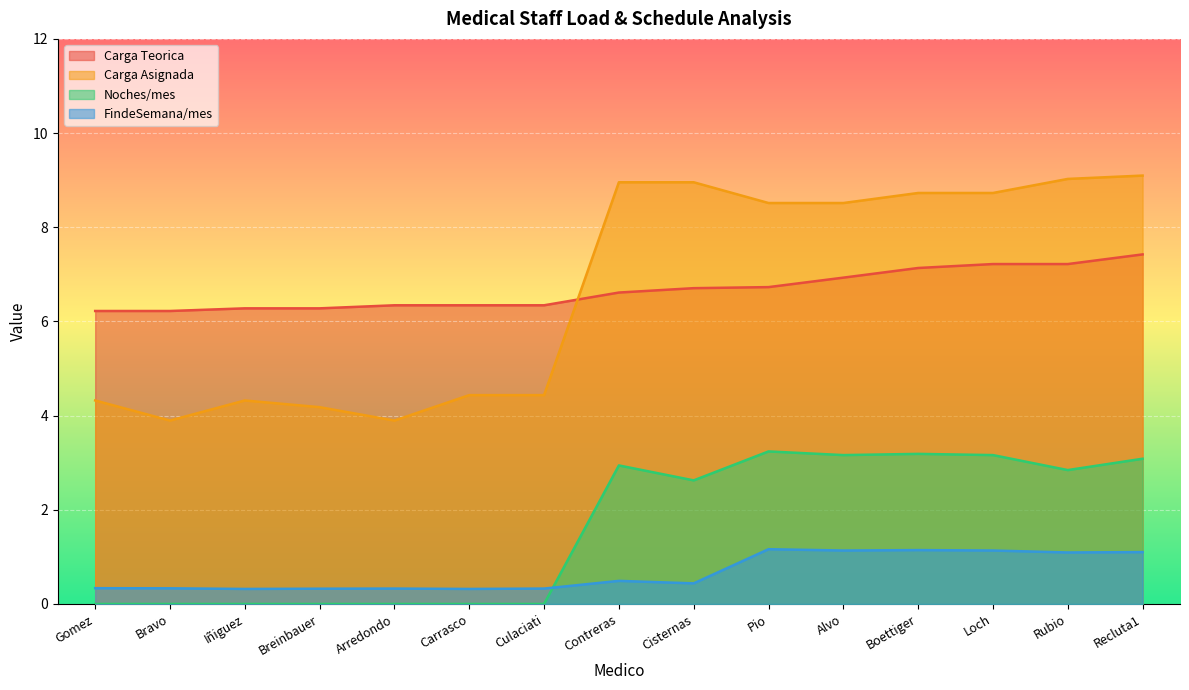

Rank the categories by FindeSemana/mes value from lowest to highest.

Iñiguez, Carrasco, Breinbauer, Arredondo, Culaciati, Bravo, Gomez, Cisternas, Contreras, Rubio, Recluta1, Alvo, Loch, Boettiger, Pio